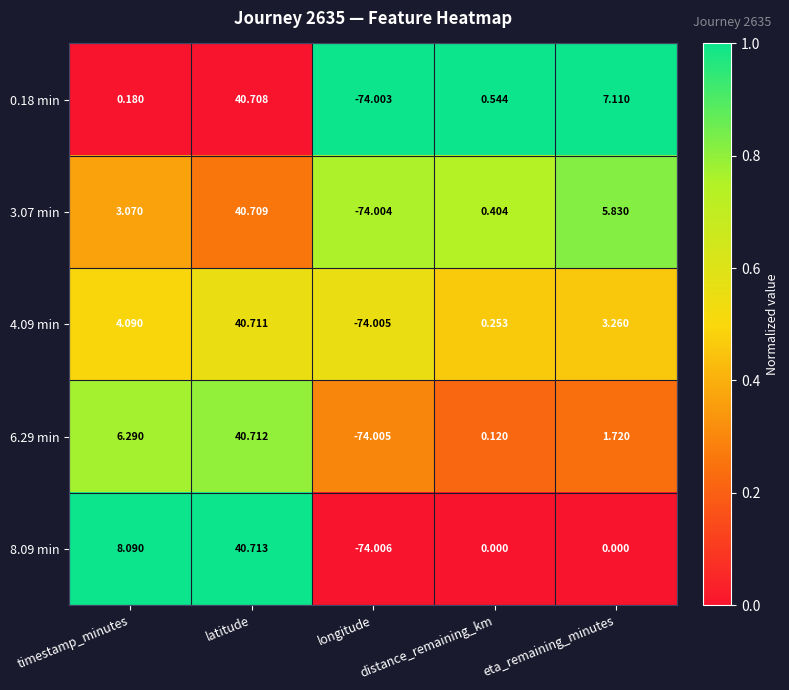

List the labels in order of 6.29 min value, smallest first.

longitude, distance_remaining_km, eta_remaining_minutes, timestamp_minutes, latitude